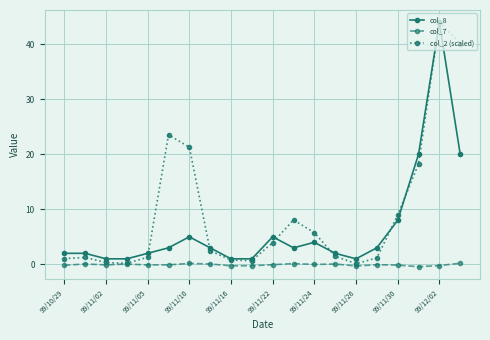

Which series has the largest total across all categories?

col_2 (scaled)